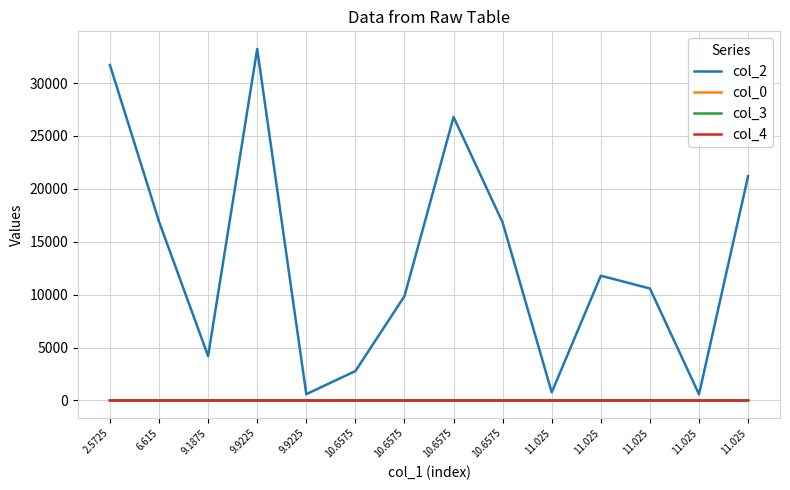

What is the label of the 9th point from the right?

10.6575